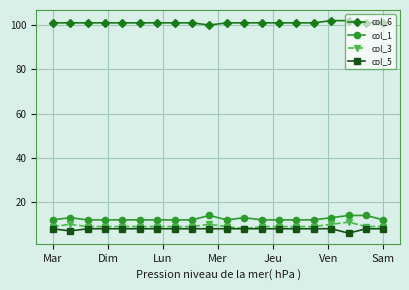

What is the greatest value displayed?

102